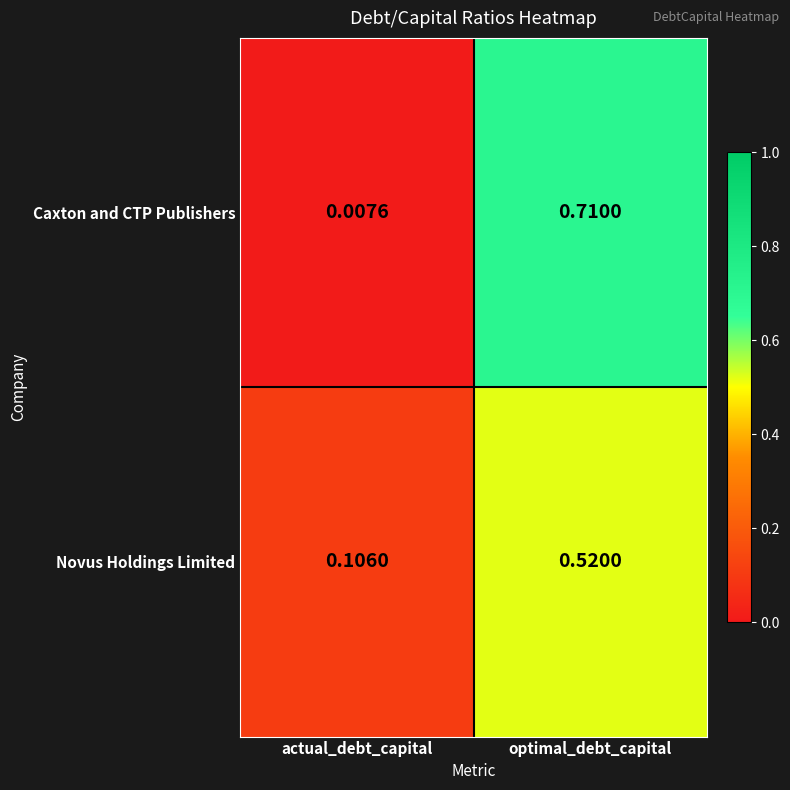

Between actual_debt_capital and optimal_debt_capital, which series saw the biggest shift?

Caxton and CTP Publishers